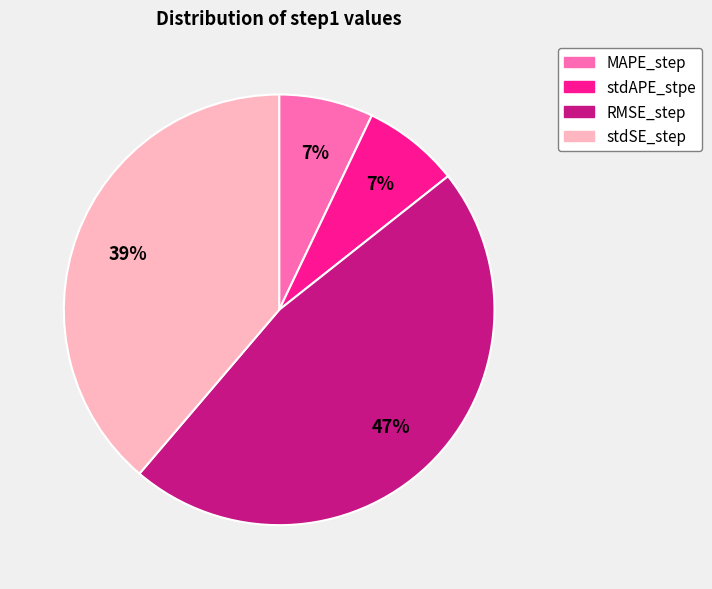

How many segments does this pie chart have?

4